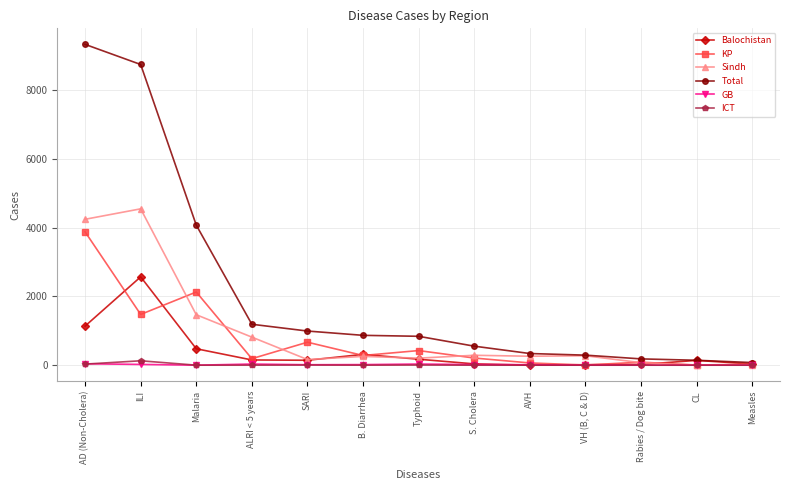

How many data points does each series have?

13